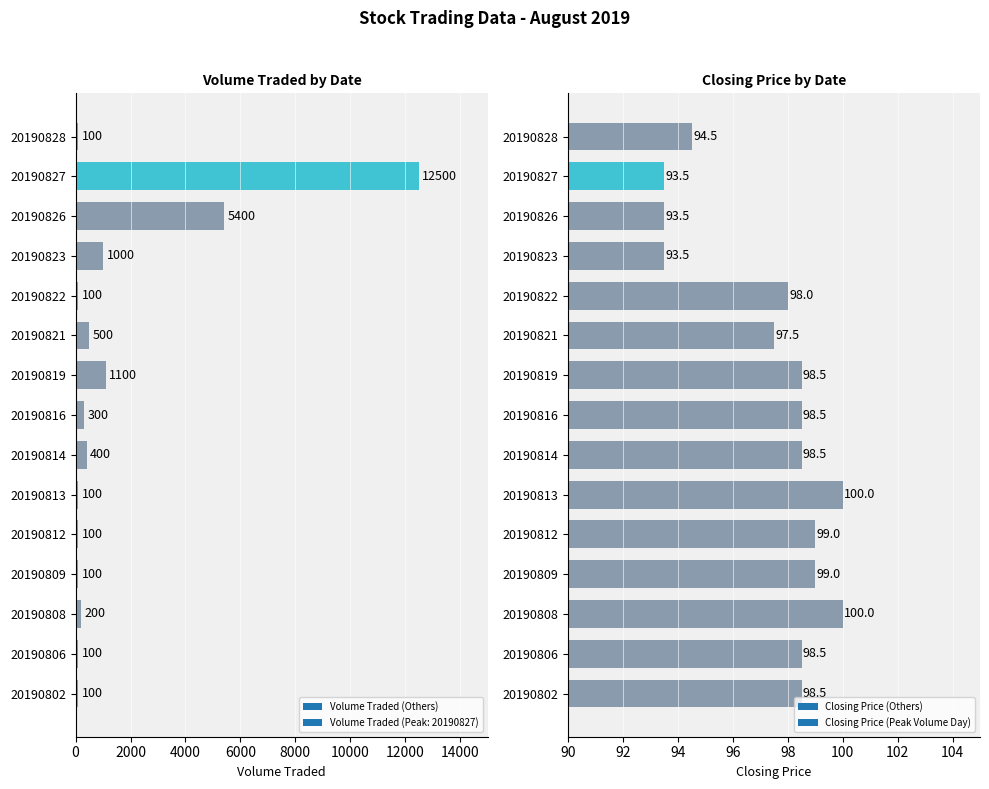

List the labels in order of value, smallest first.

20190802, 20190806, 20190809, 20190812, 20190813, 20190822, 20190828, 20190808, 20190816, 20190814, 20190821, 20190823, 20190819, 20190826, 20190827